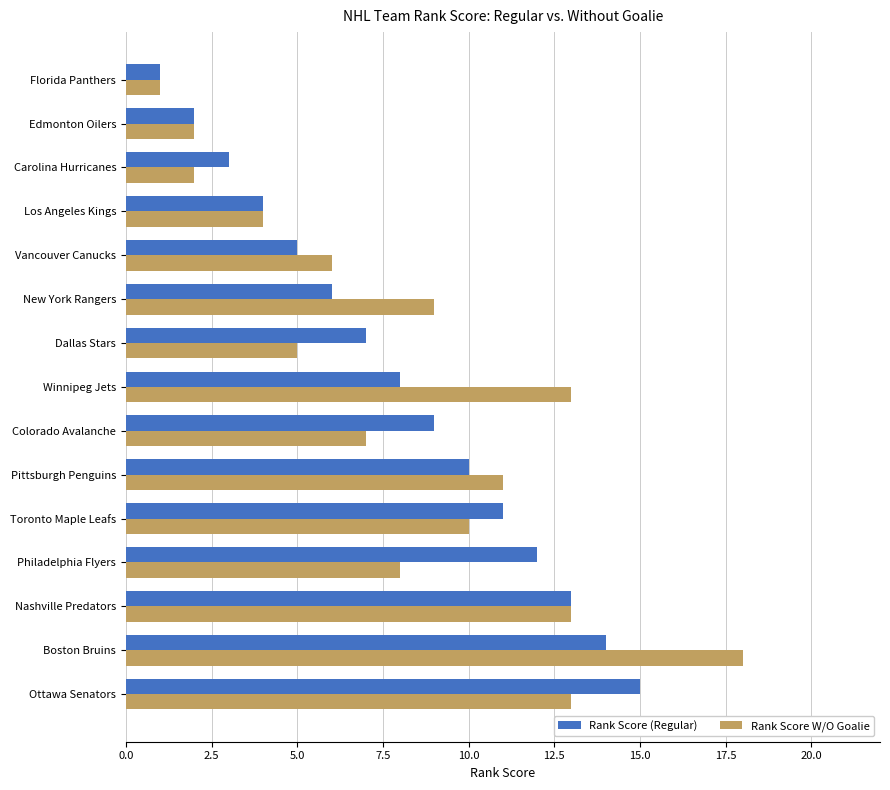

The value of Rank Score W/O Goalie at Carolina Hurricanes is 3. True or false?

False